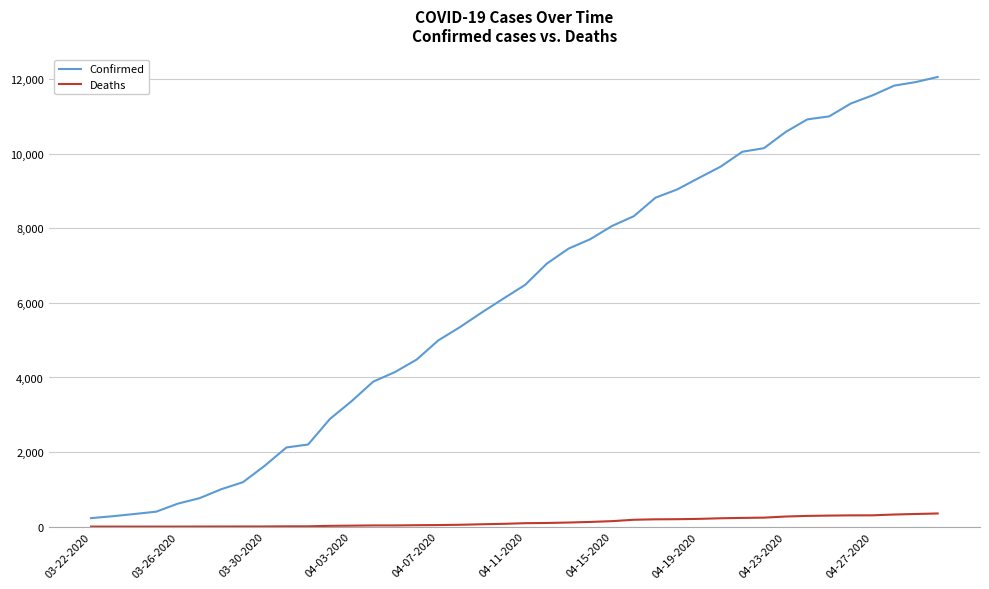

List the series in order of their overall mean, lowest first.

Deaths, Confirmed